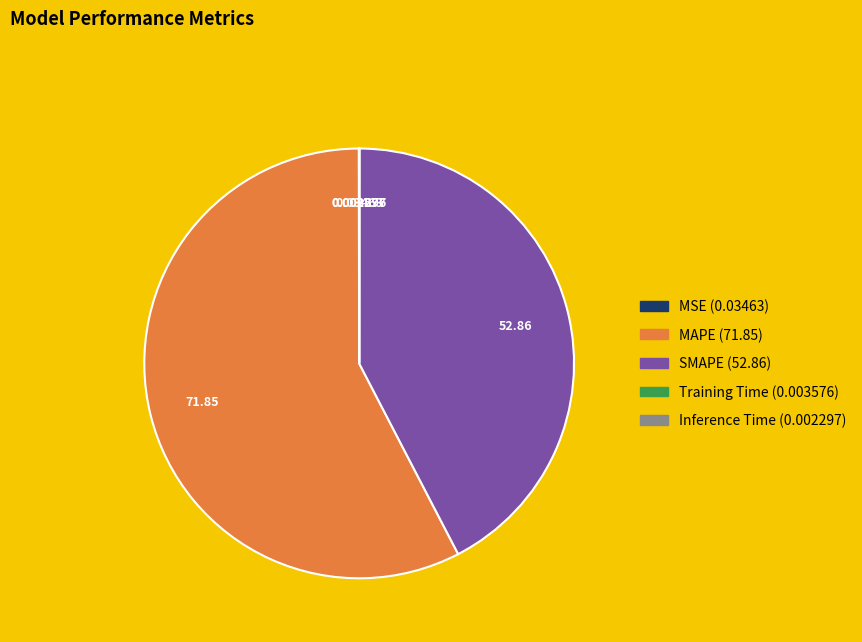

Is MAPE the majority of the pie?

Yes